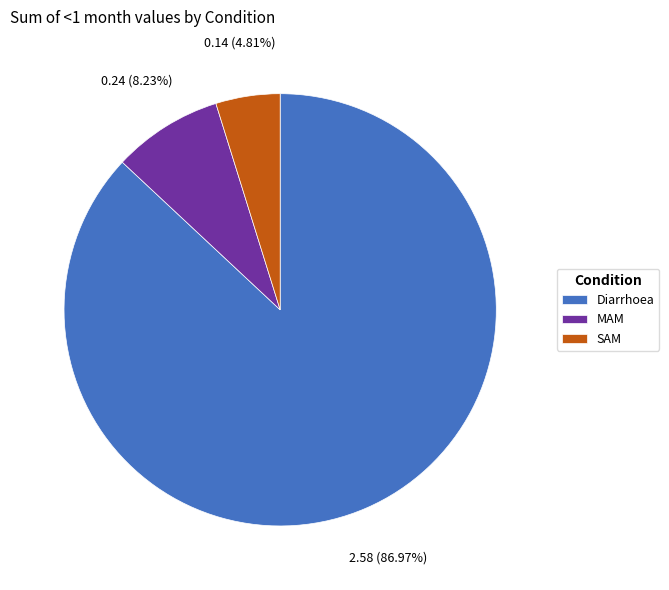

What percentage is NOT represented by MAM?

91.8%